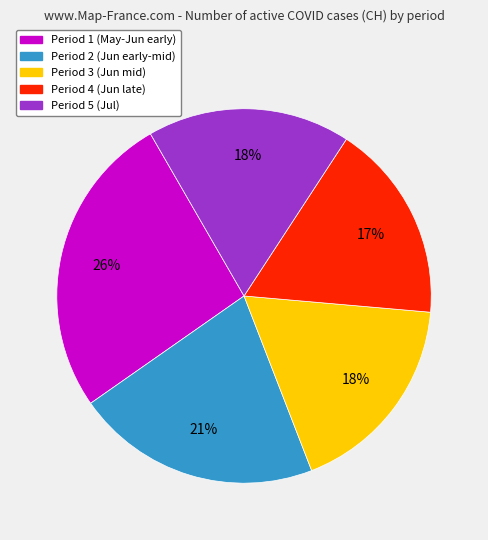

To the nearest percent, what is the difference between the largest and smallest slice percentages?

9%